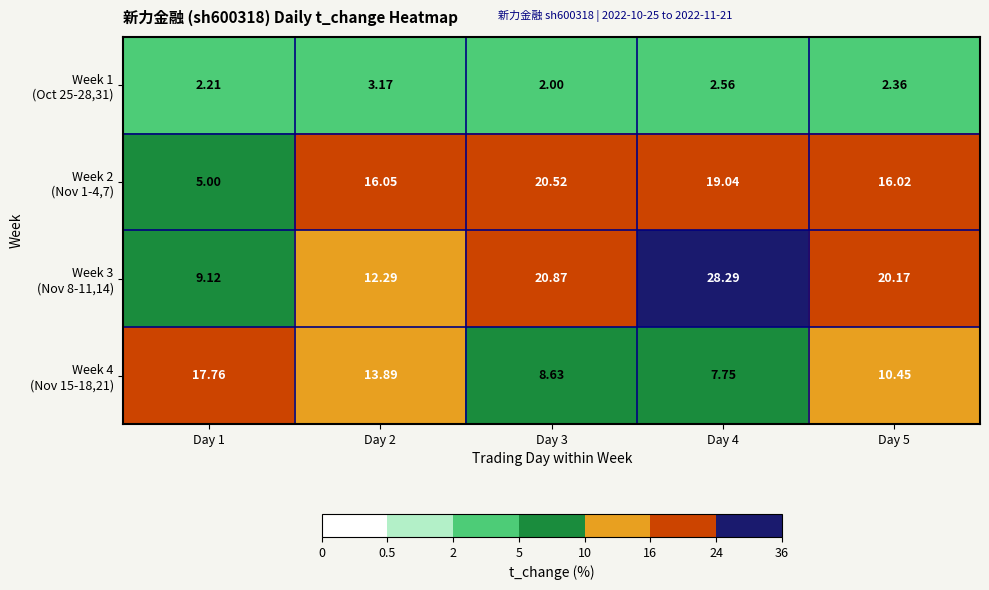

How many series are shown in this chart?

4